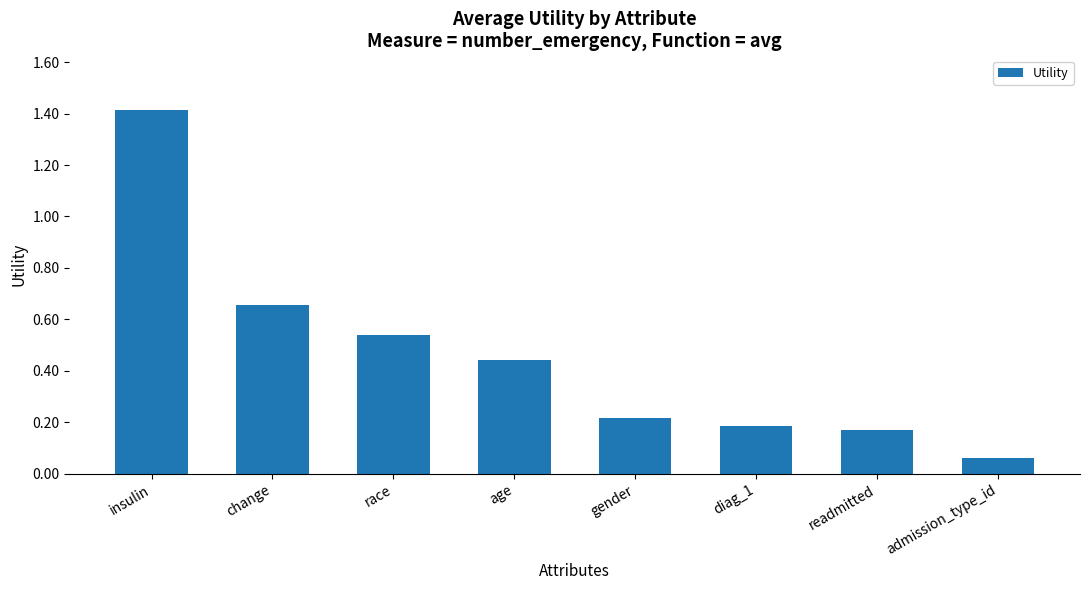

What is the sum of all values?

3.7